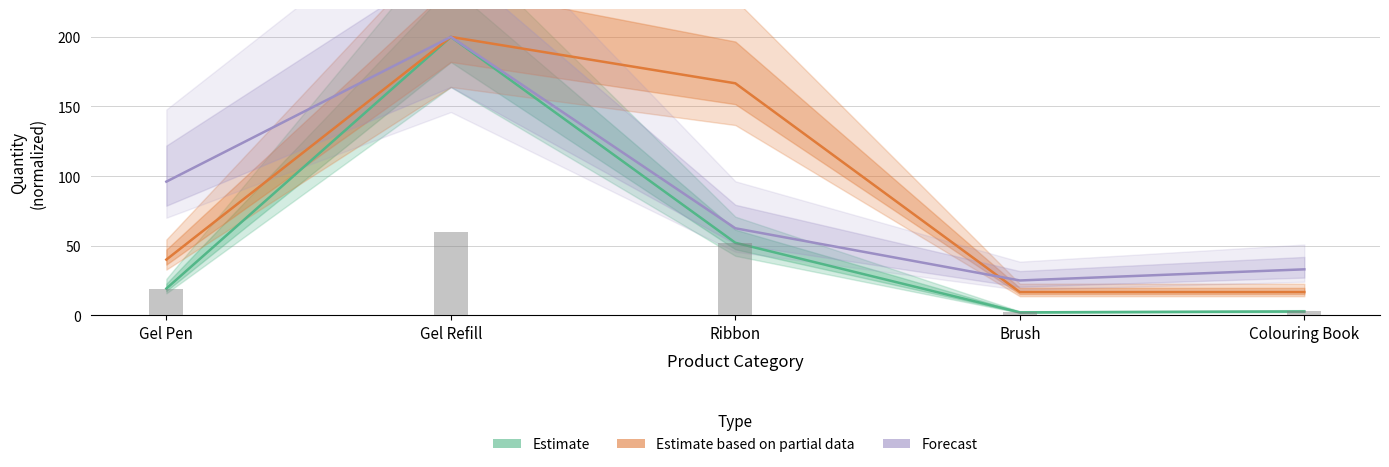

Count the number of data series in this chart.

3